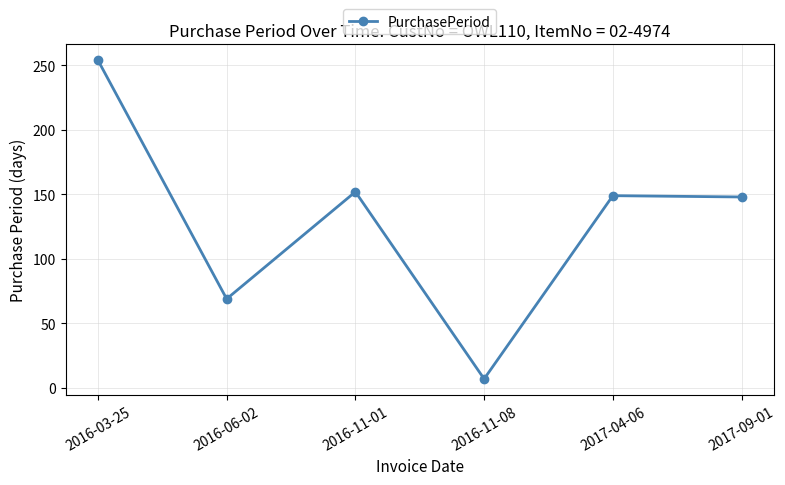

What is the difference between the maximum and minimum values?

247